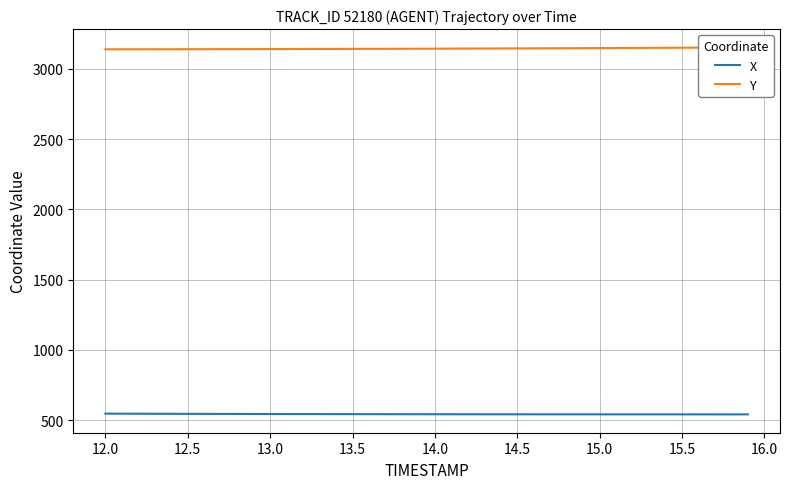

What is the lowest value of the X series?

541.8